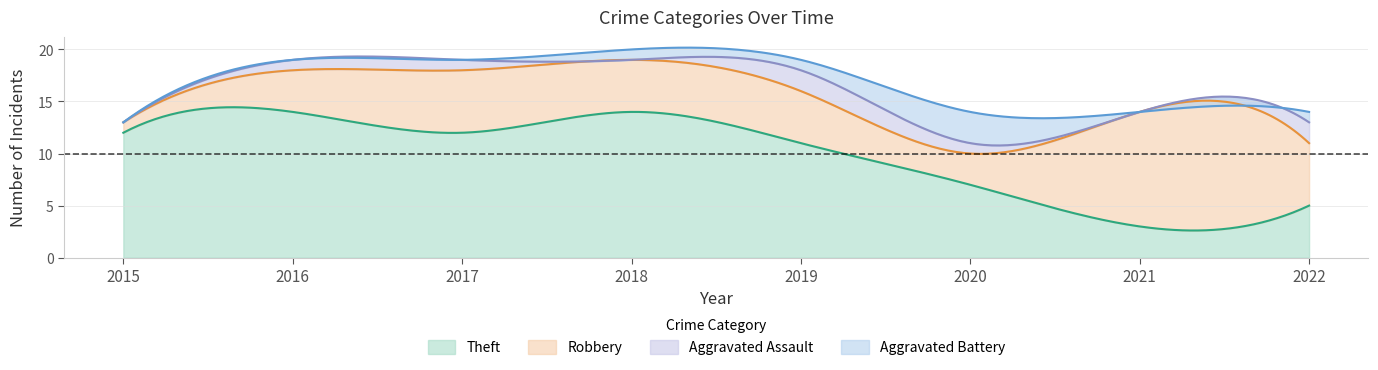

Between 2016 and 2017, which series saw the biggest shift?

Robbery